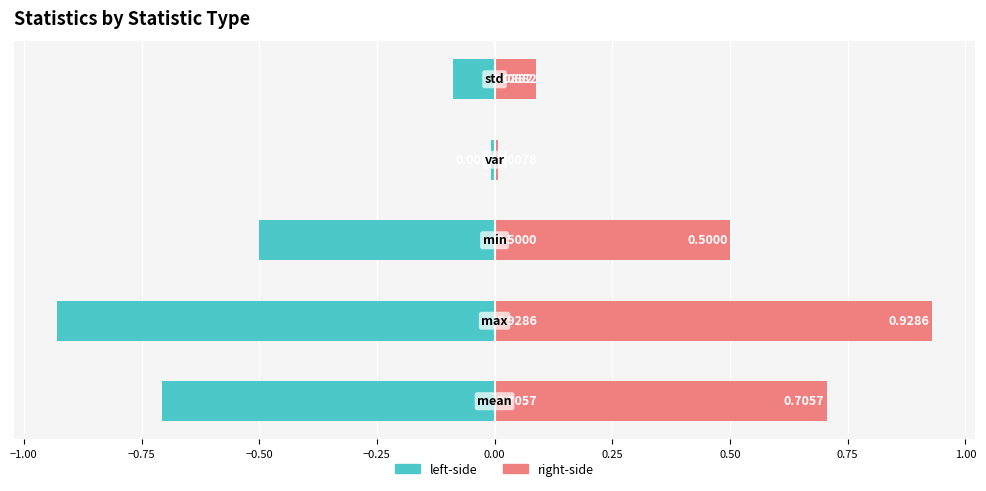

How many groups of bars are there?

5